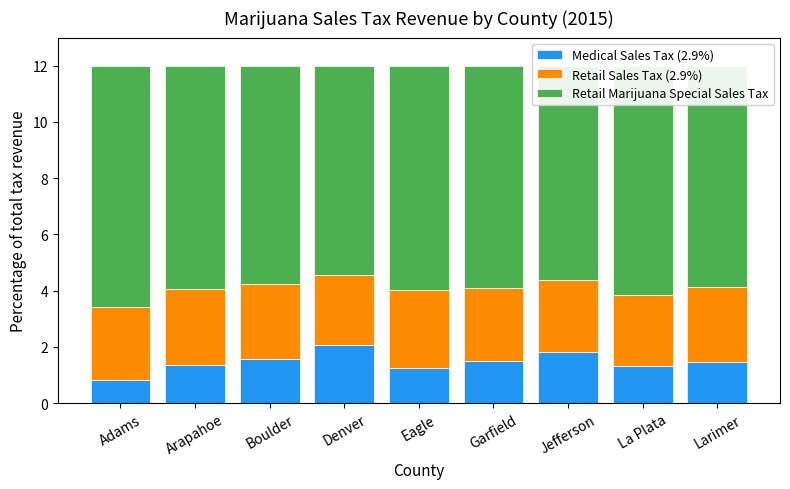

The value of Medical Sales Tax (2.9%) at Larimer is 1.5. True or false?

True